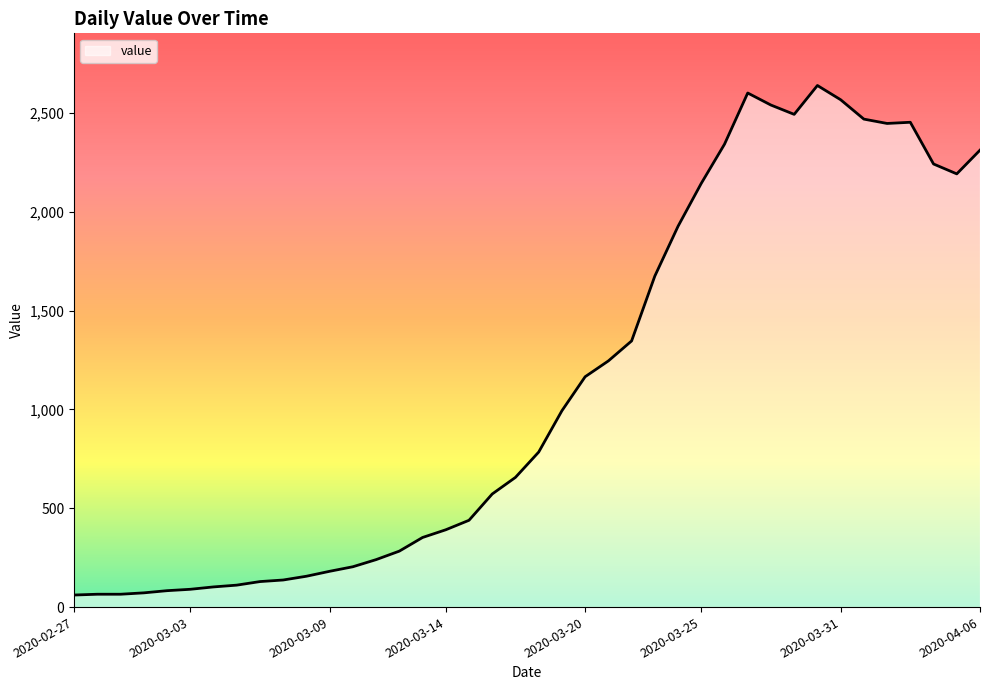

What is the difference between the maximum and minimum values?

2577